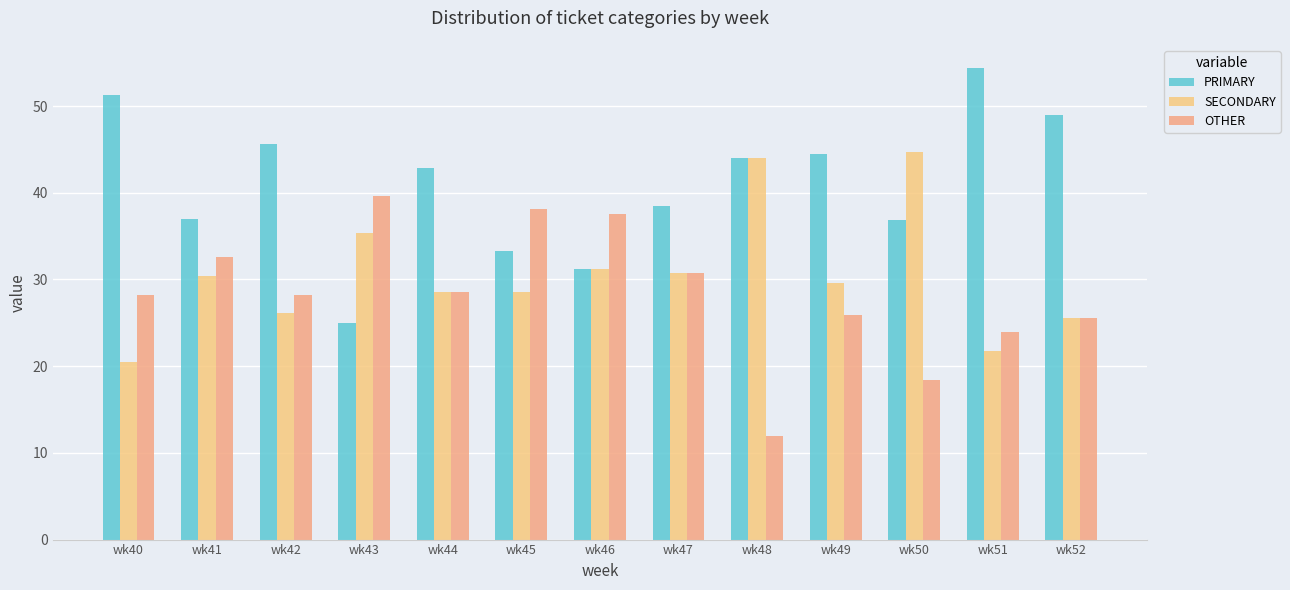

What is the value of the PRIMARY bar at the 9th from the left?

44.0